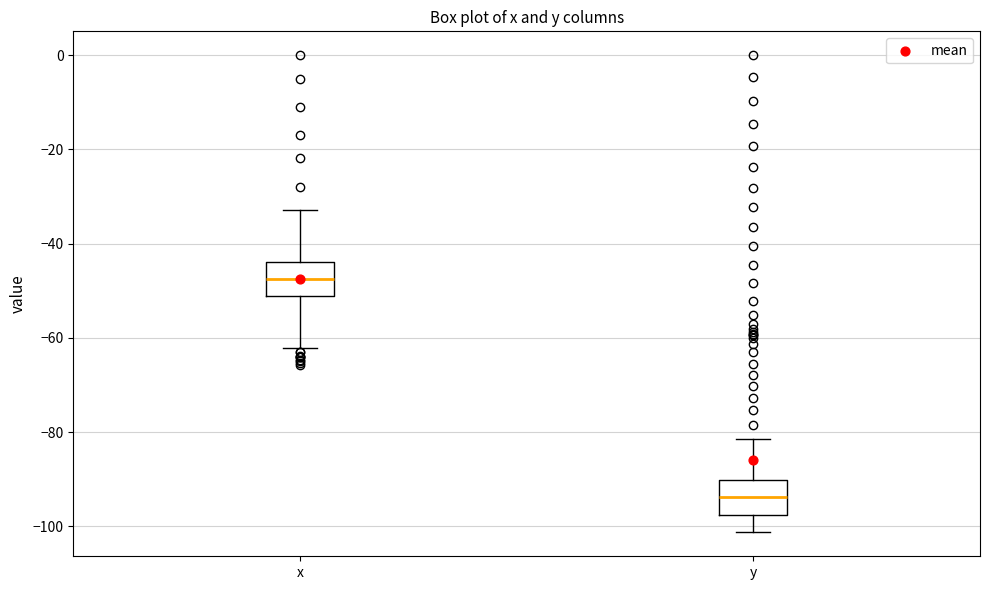

Reading left to right, transcribe this box plot: for each box, give where its median line is, the range the box spans, and where its two whiskers end, as read against the y-axis. The values are not printed on the chart, so give them approximately, as read against the axis.

x: median -48, box -52 to -44, whiskers -62 to -32
y: median -94, box -98 to -90, whiskers -102 to -82